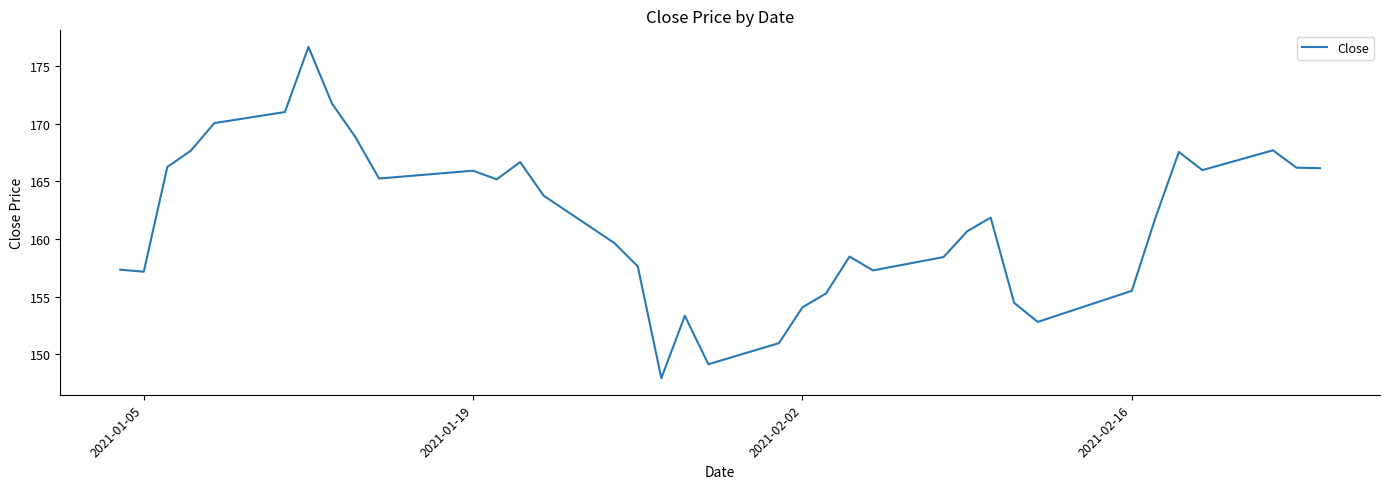

What is the minimum value shown in the chart?

147.9